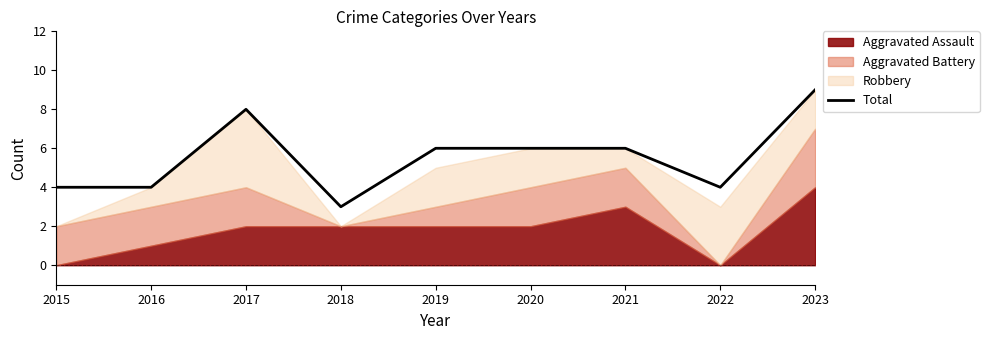

Reading left to right, extract all data points from this chart.

4	4	8	3	6	6	6	4	9